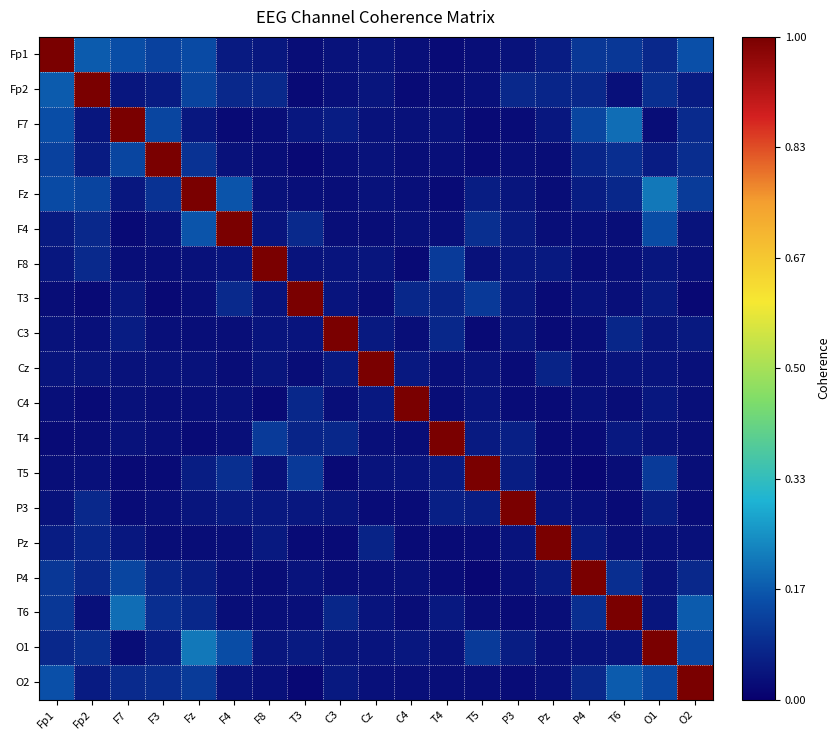

Which category has the highest value across all series?

Fp1